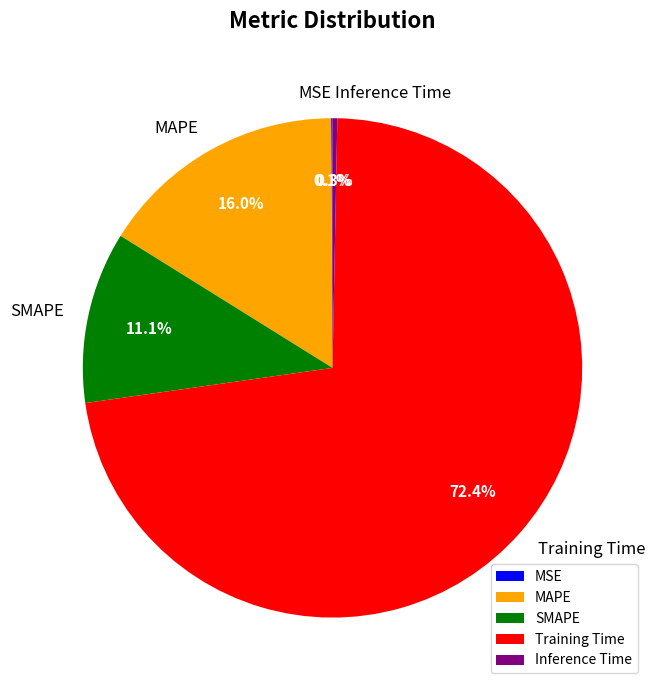

Is there any slice that represents more than half of the pie?

Yes